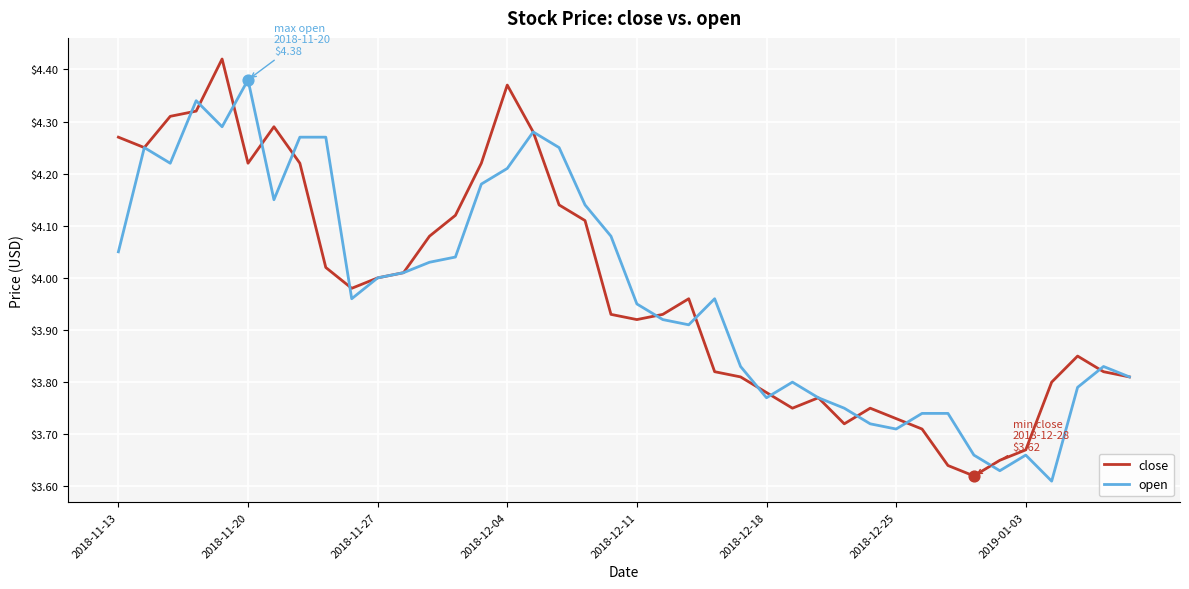

List the series in order of their peak value, highest first.

close, open